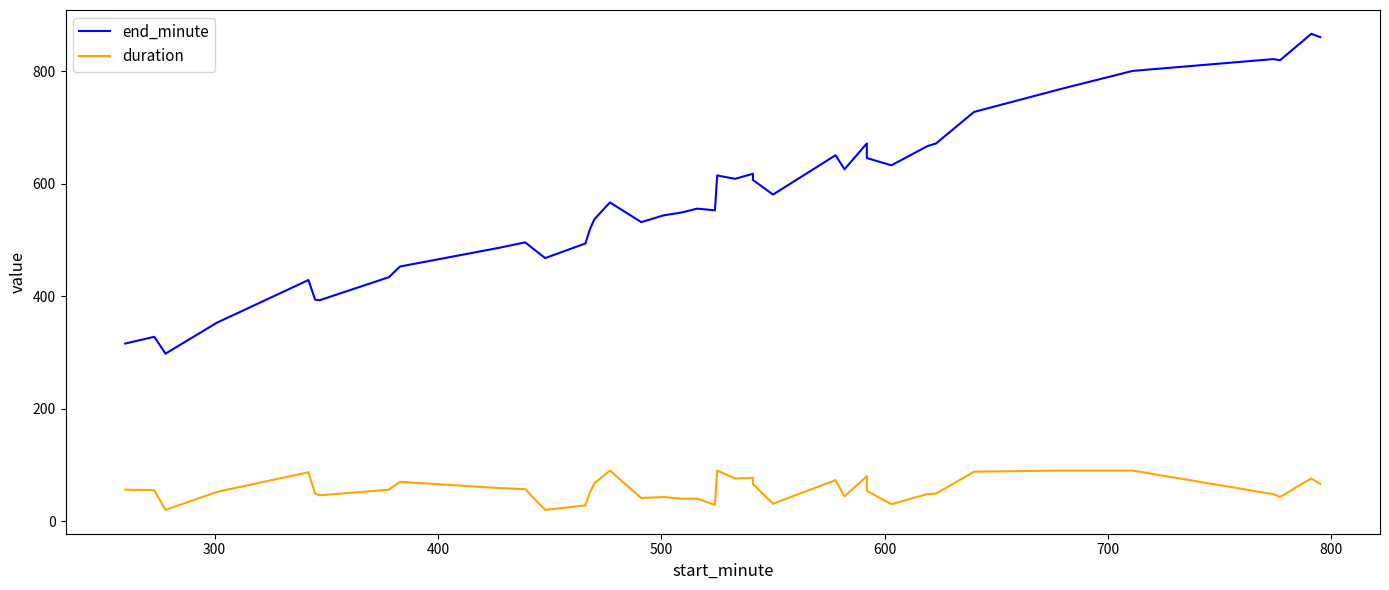

How many interior local valleys does the end_minute series have?

10